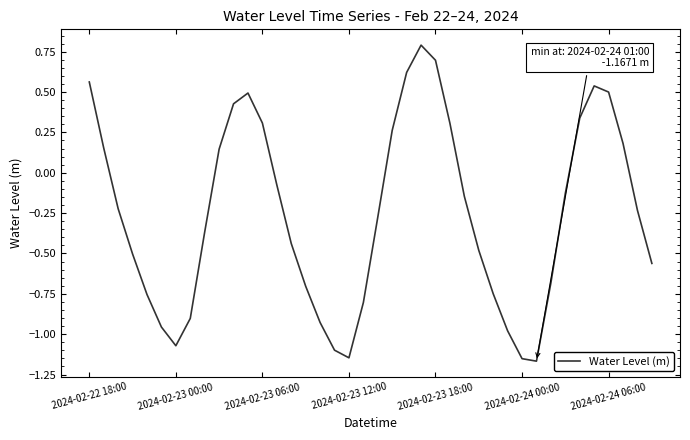

What is the difference between the maximum and minimum values?

2.0